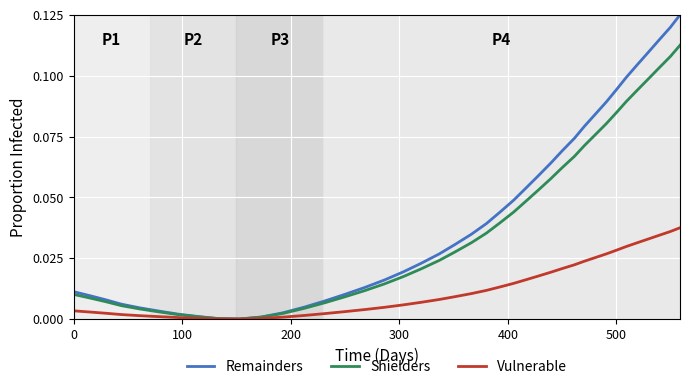

How many lines are shown in the chart?

3